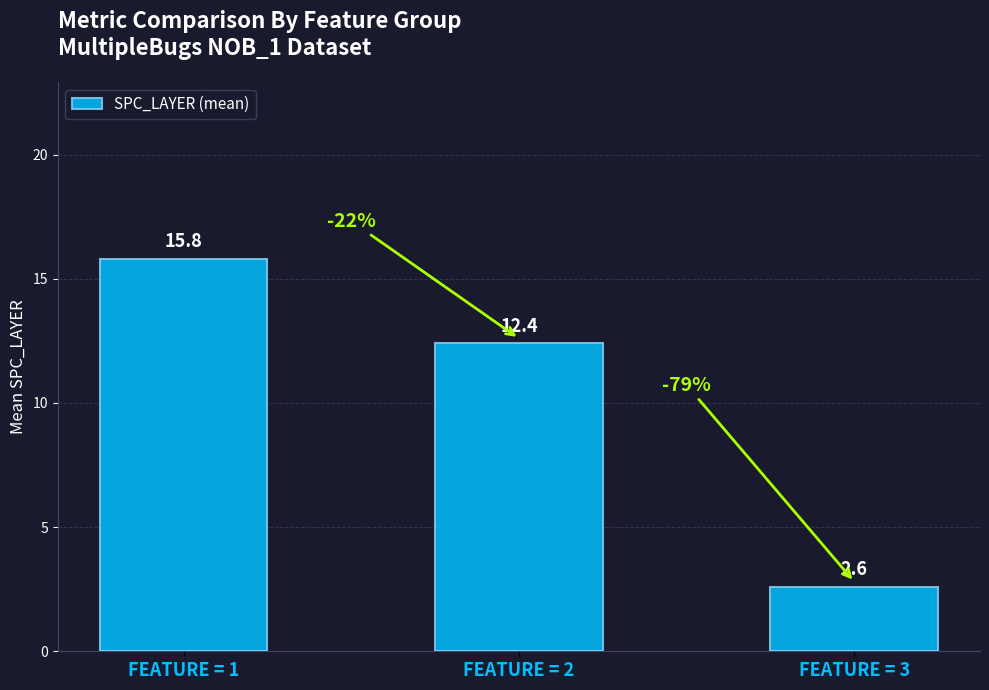

What is the minimum value shown in the chart?

2.6